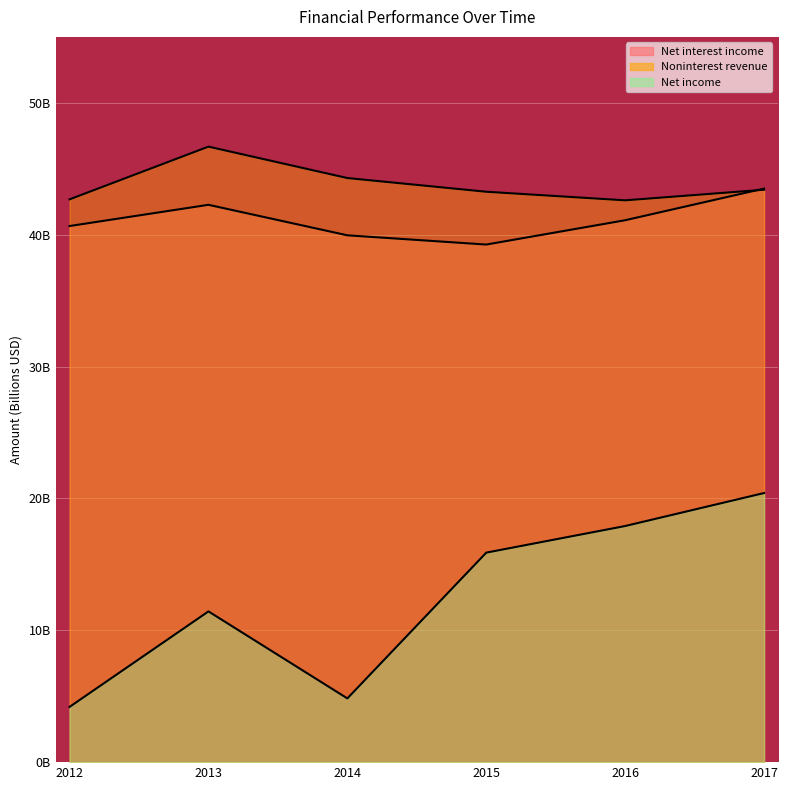

True or false: Net interest income has a value of 39.3 at 2015.

True